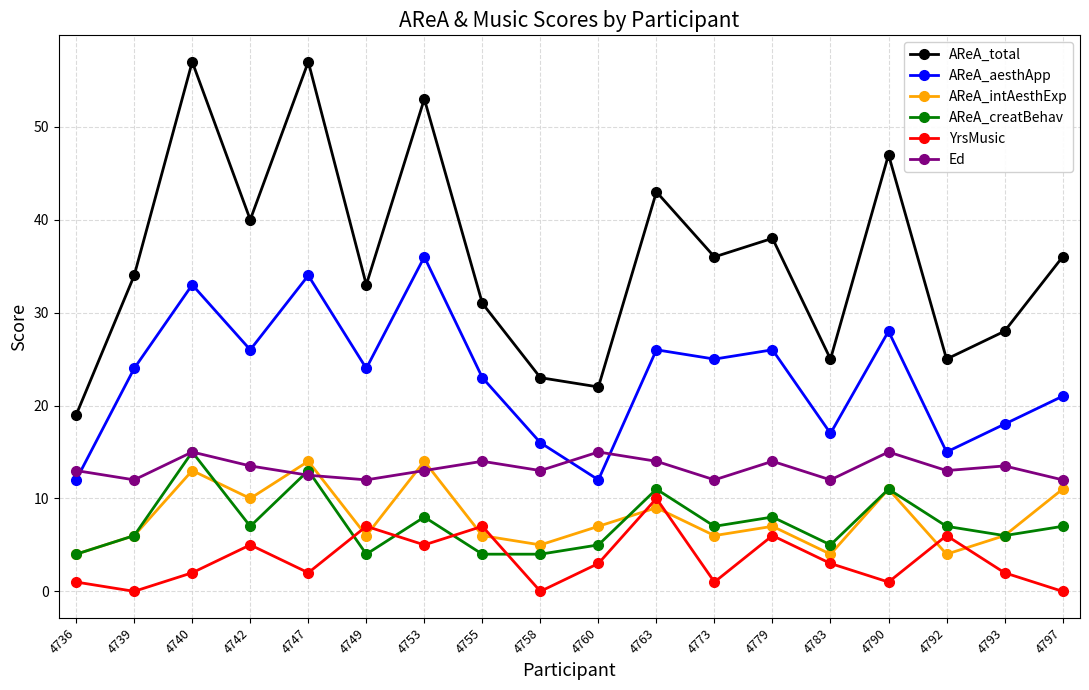

True or false: AReA_total has more than 2 interior local peaks.

True